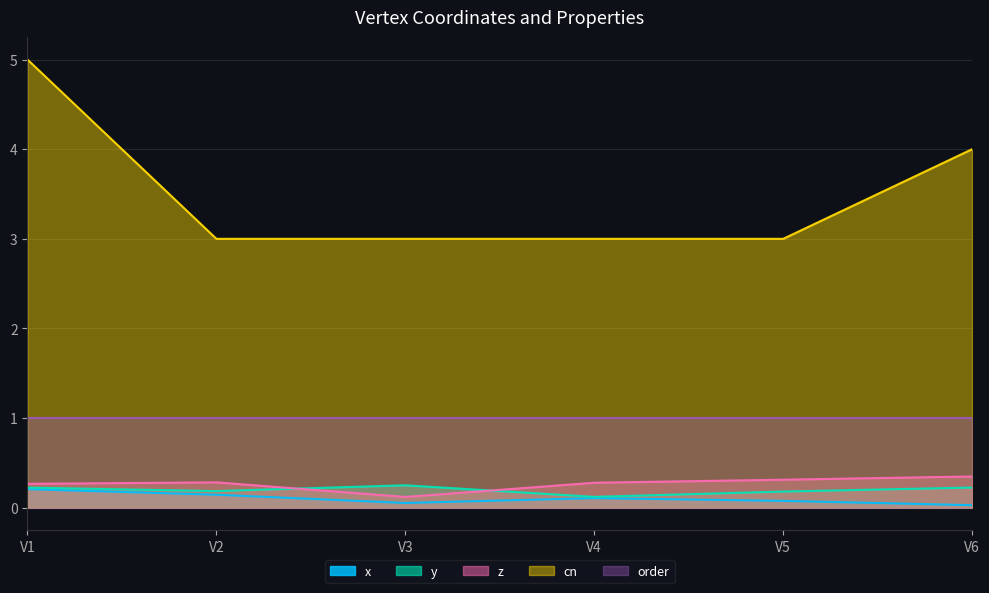

What is the difference between the highest and lowest values at V1?

4.8